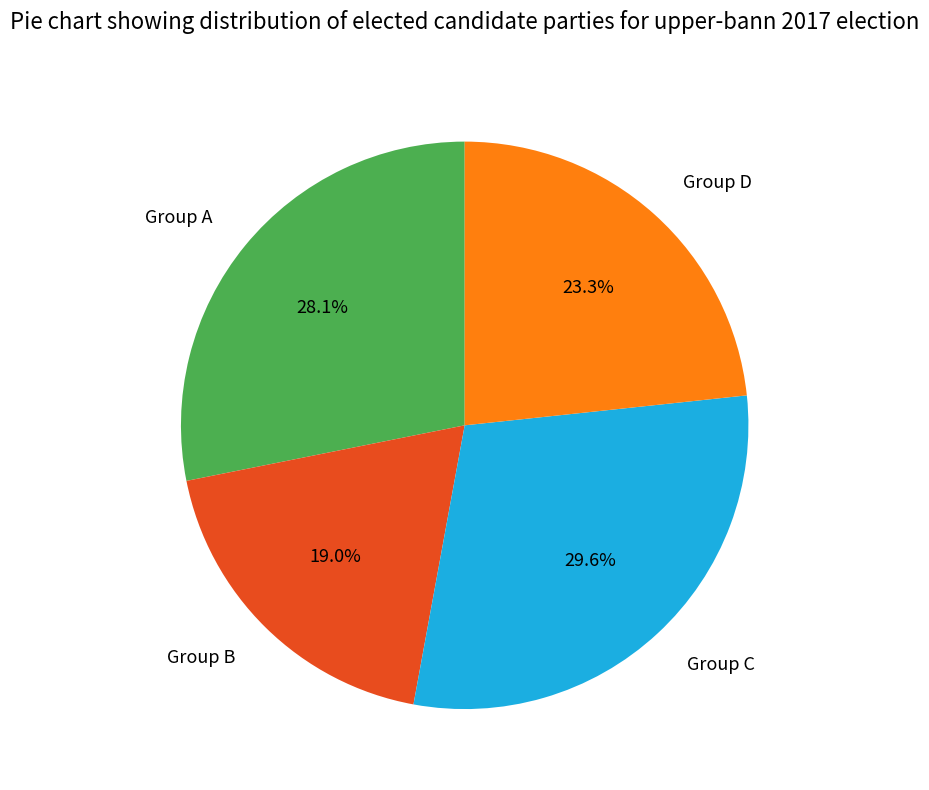

Is Group C the majority of the pie?

No